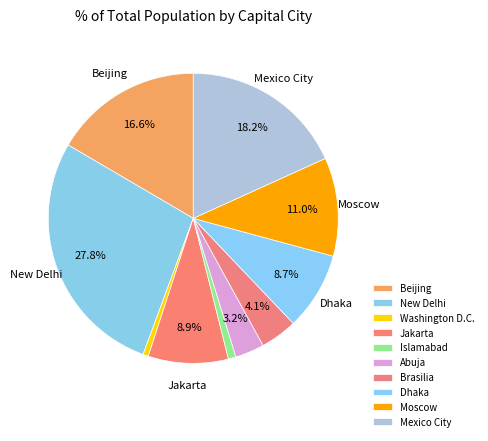

Is there any slice that represents more than half of the pie?

No